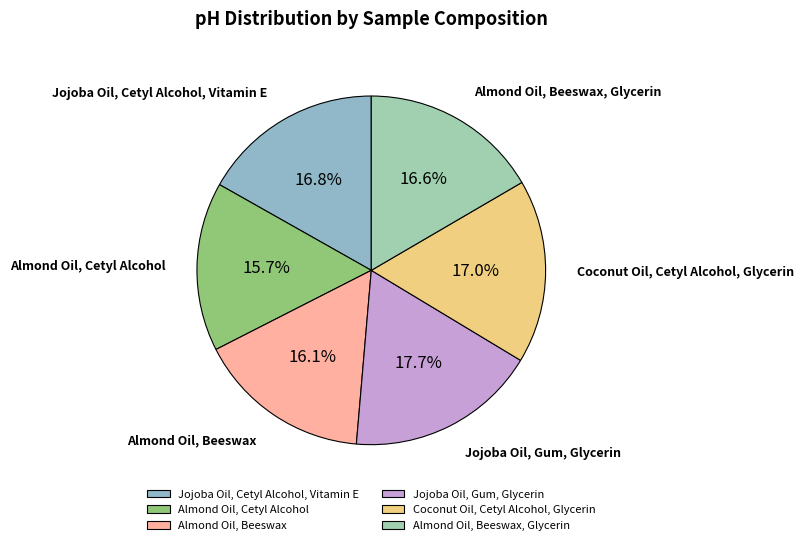

Rank the categories by value from highest to lowest.

Jojoba Oil, Gum, Glycerin, Coconut Oil, Cetyl Alcohol, Glycerin, Jojoba Oil, Cetyl Alcohol, Vitamin E, Almond Oil, Beeswax, Glycerin, Almond Oil, Beeswax, Almond Oil, Cetyl Alcohol